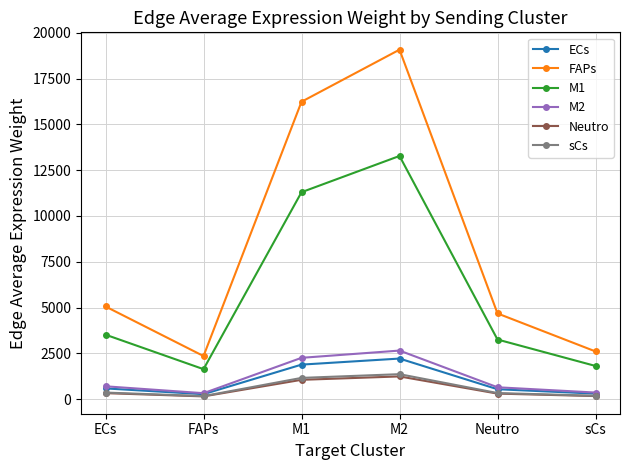

True or false: M2 and M1 cross at least once.

False